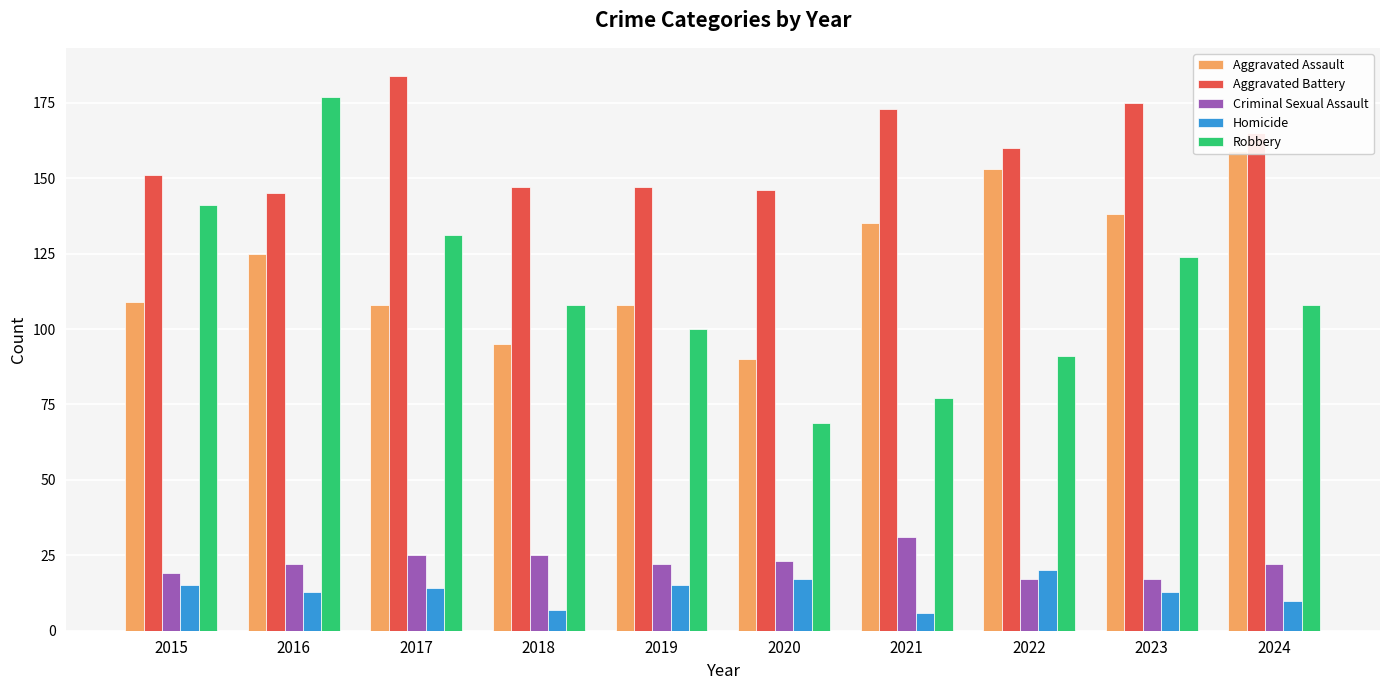

What is the minimum value shown in the chart?

6